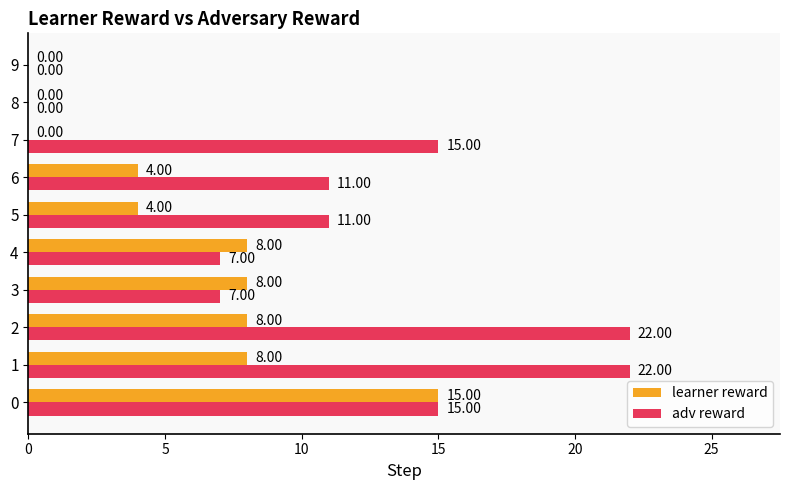

Is the value of adv reward at 9 greater than the value of learner reward at 2?

No